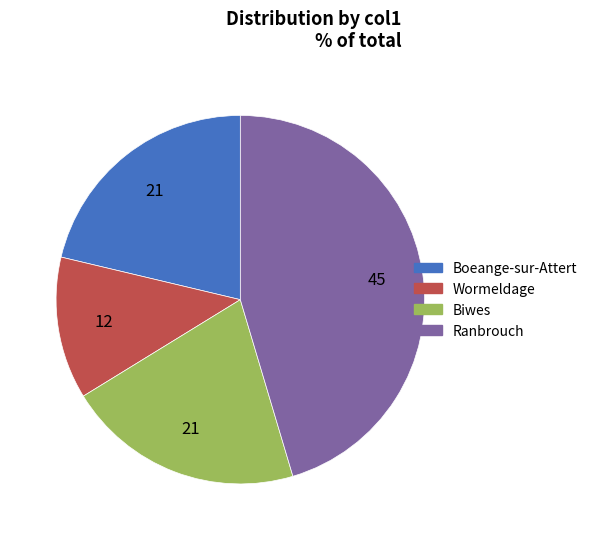

Do Boeange-sur-Attert and Wormeldage together represent more than half of the pie?

No